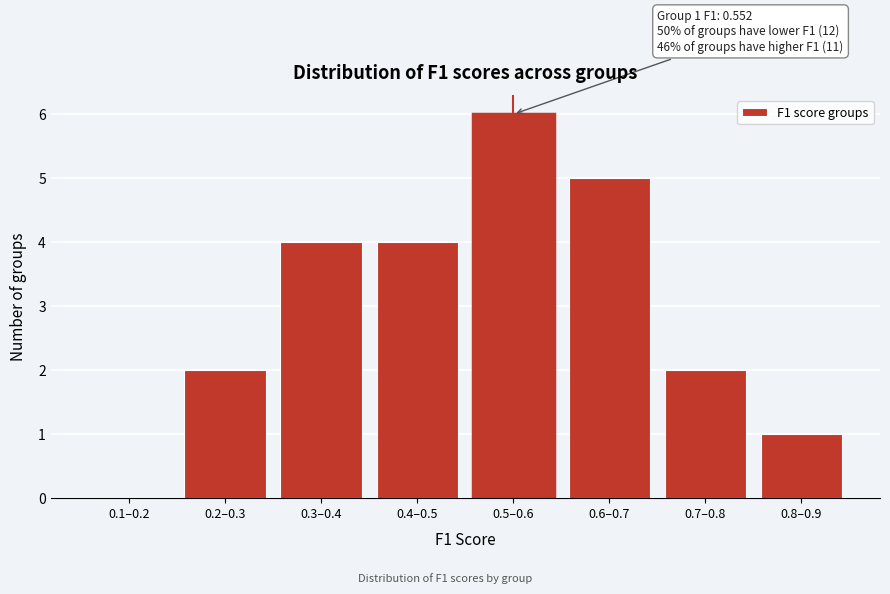

What value does the data have at 0.6–0.7?

5